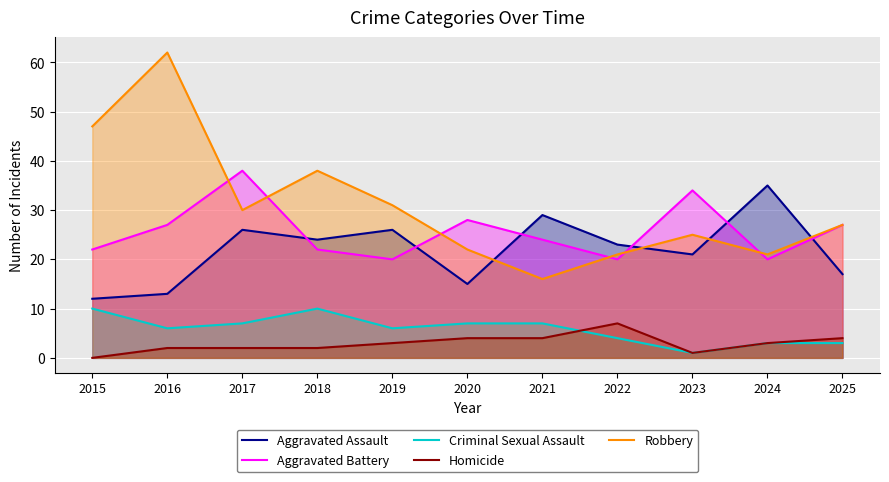

The Homicide series shows 3 at 2019. True or false?

True